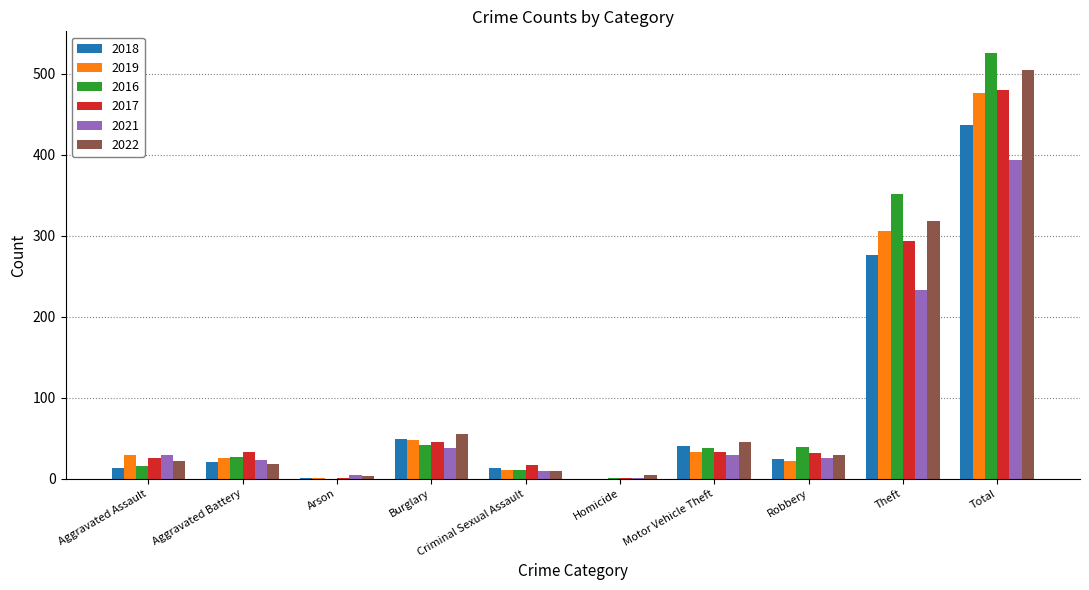

What is the total value across all series at Aggravated Battery?

148